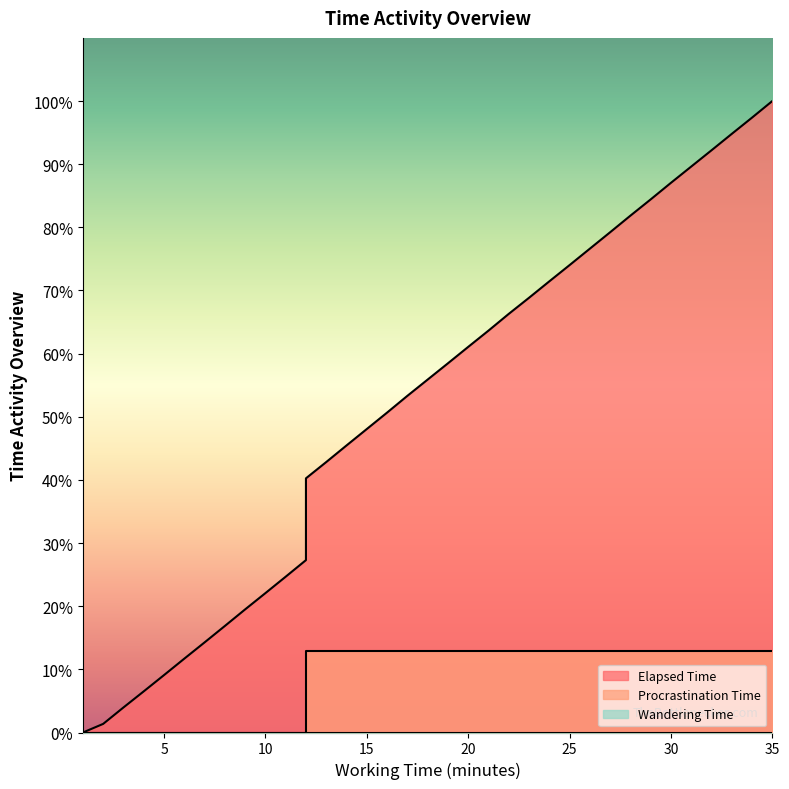

Which has a higher value, 10 or 30?

30